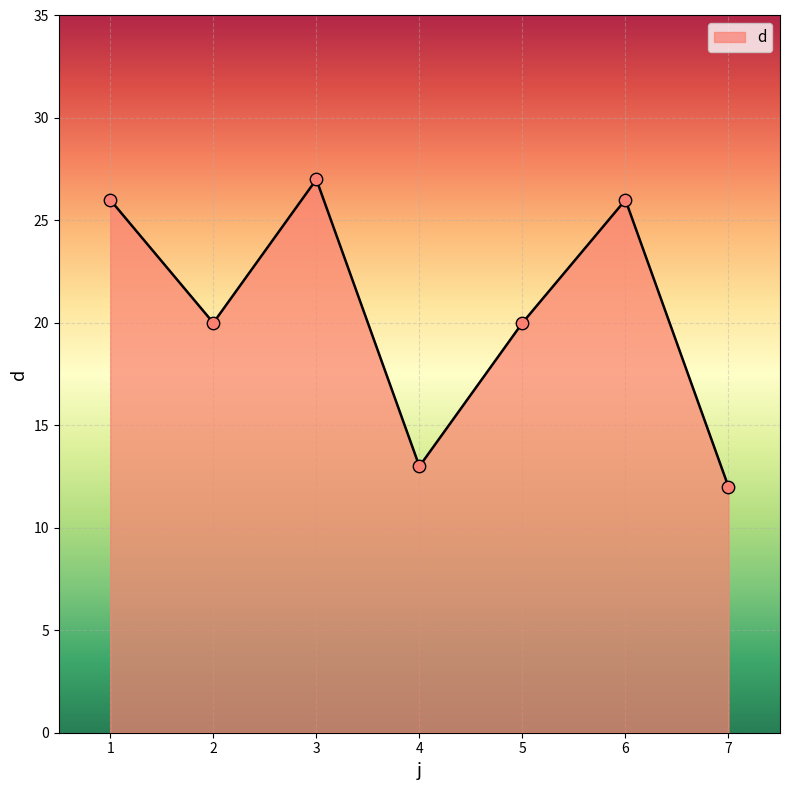

Which has a higher value, 7 or 6?

6